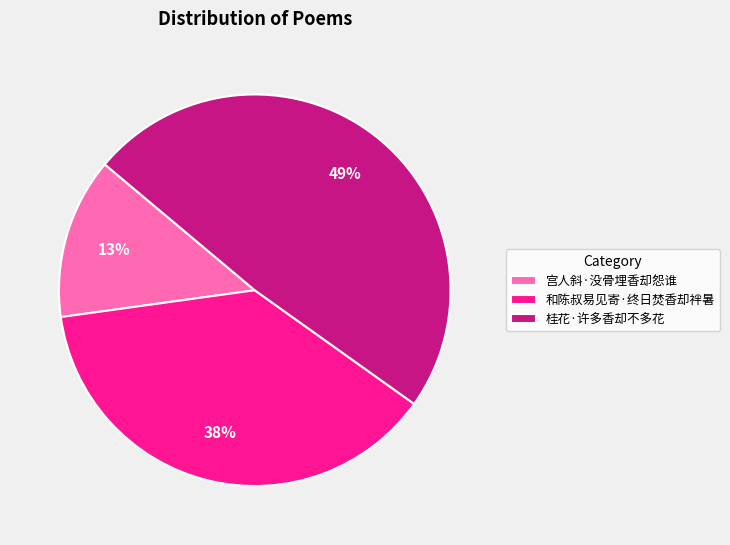

Combined, do 宫人斜·没骨埋香却怨谁 and 桂花·许多香却不多花 account for over 50%?

Yes